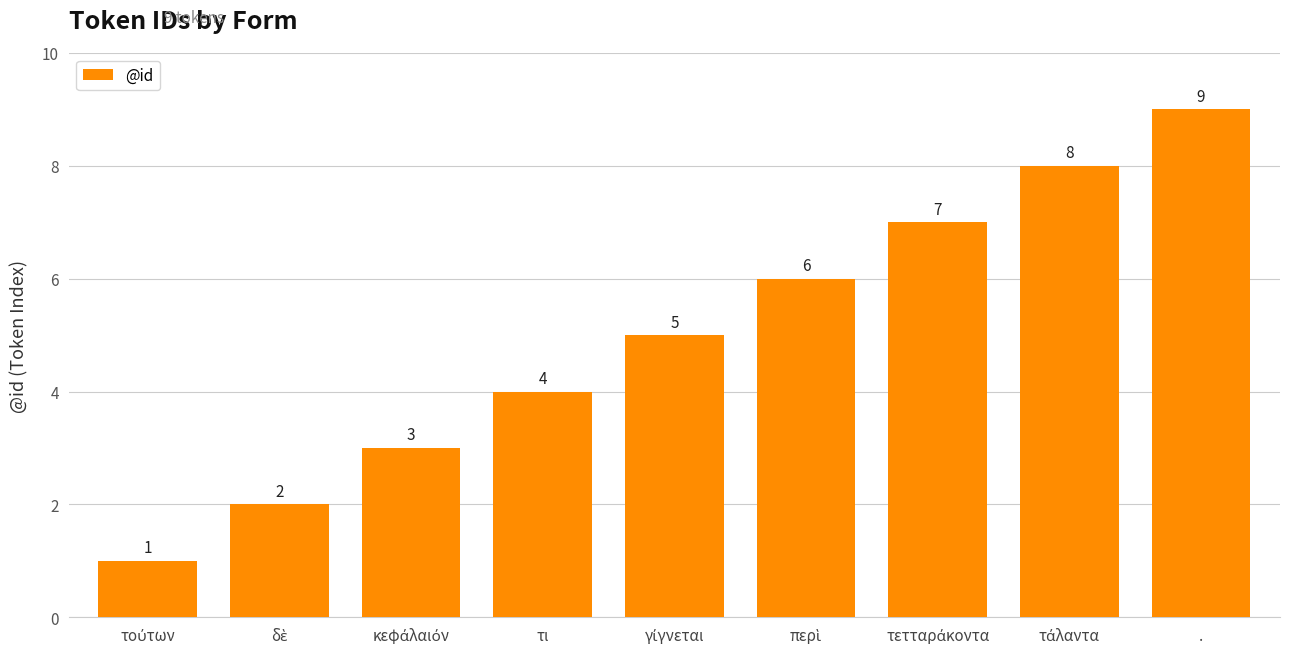

What is the sum of all values?

45